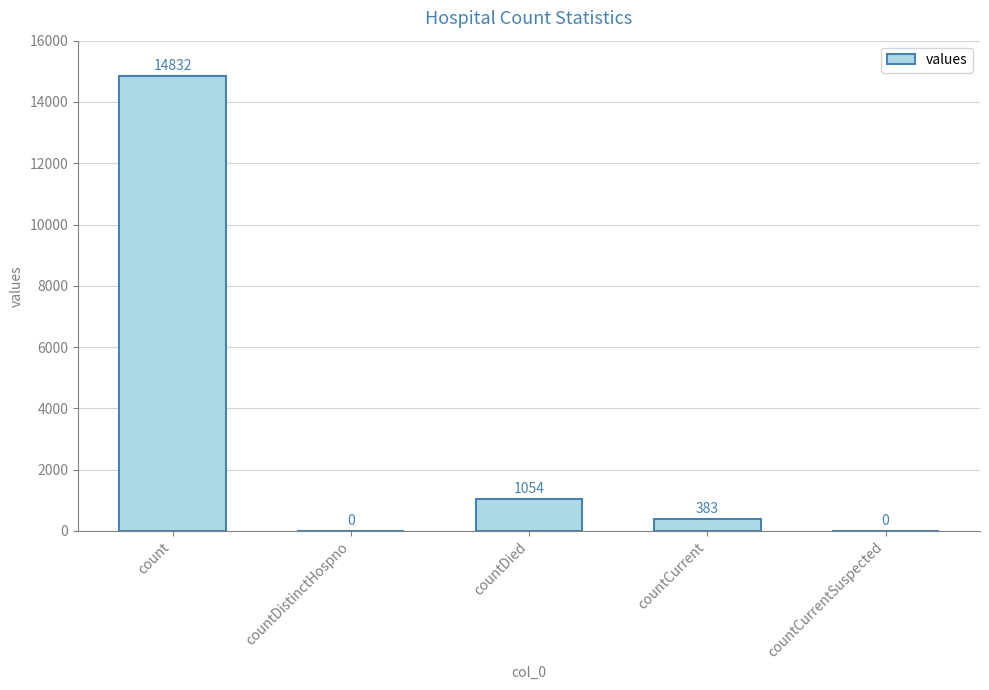

Reading left to right, what are all the values shown in this chart?

count=14832	countDistinctHospno=0	countDied=1054	countCurrent=383	countCurrentSuspected=0